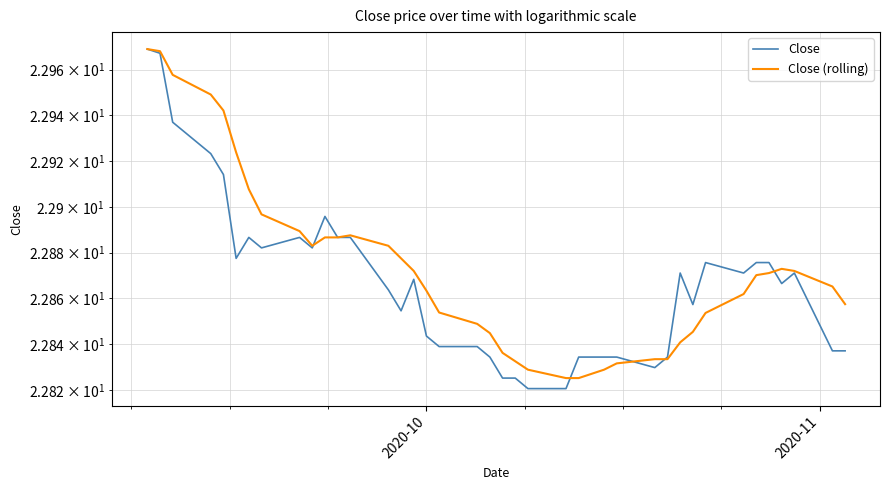

List the series in order of their overall mean, highest first.

Close (rolling), Close